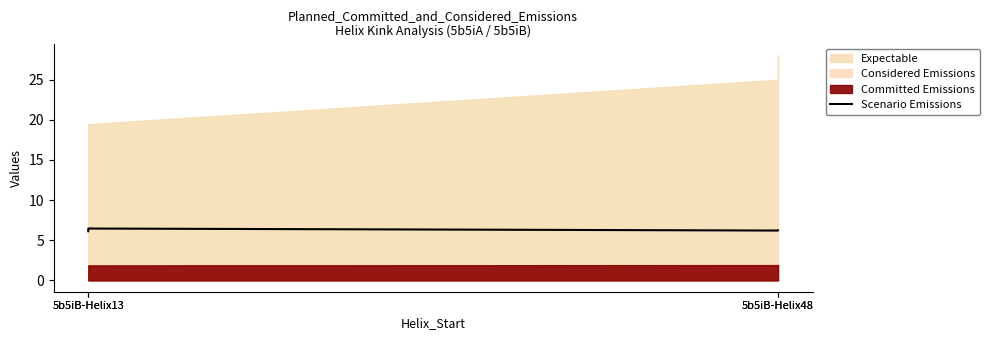

Is it true that the value at 5b5iB-Helix13 is 6.1?

True